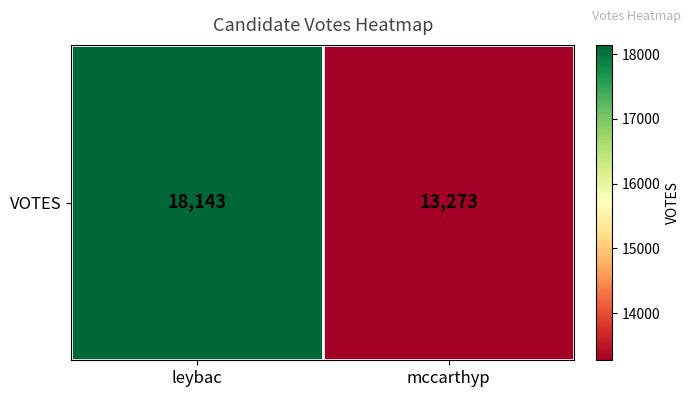

List the labels in order of value, smallest first.

mccarthyp, leybac